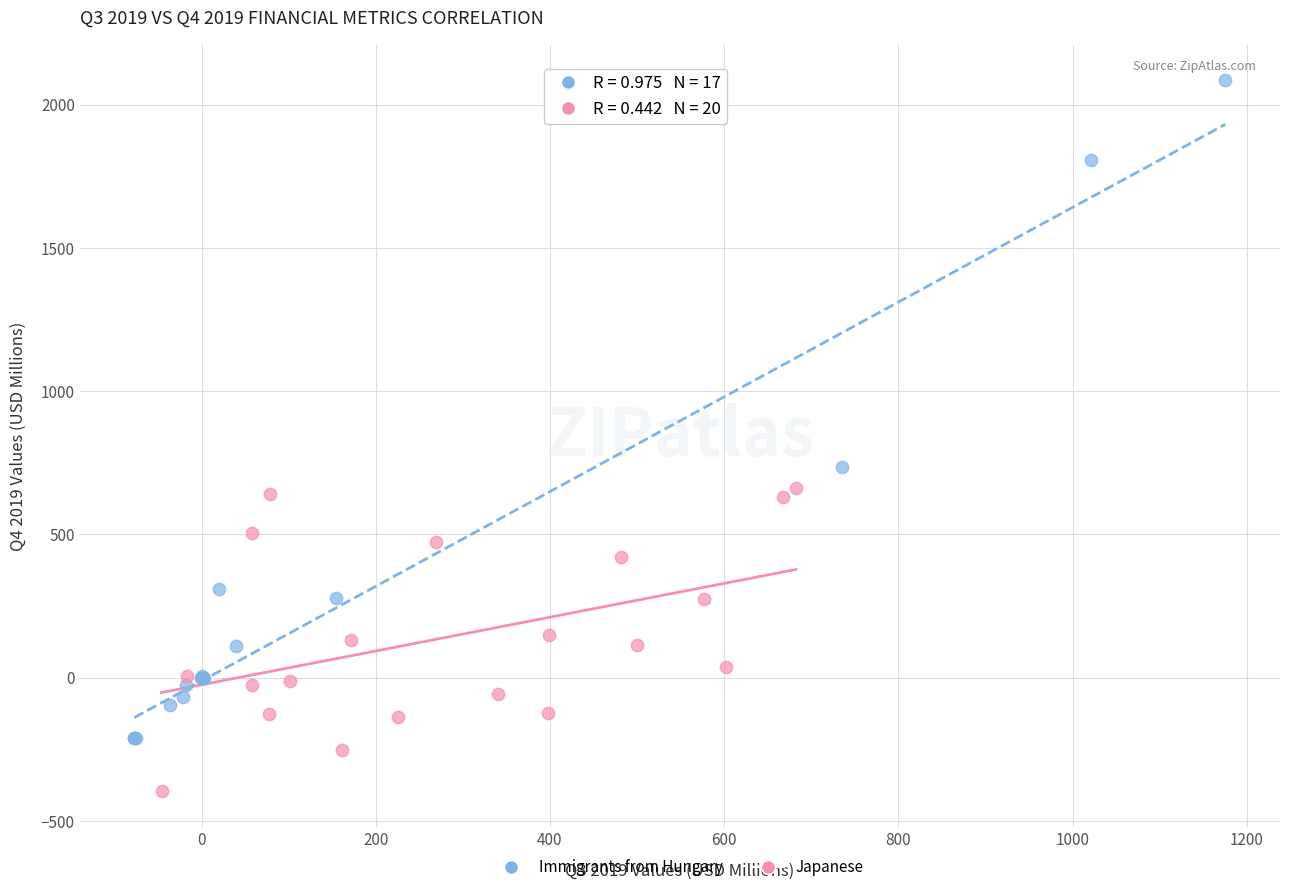

Which series reaches the maximum Y coordinate?

Immigrants from Hungary